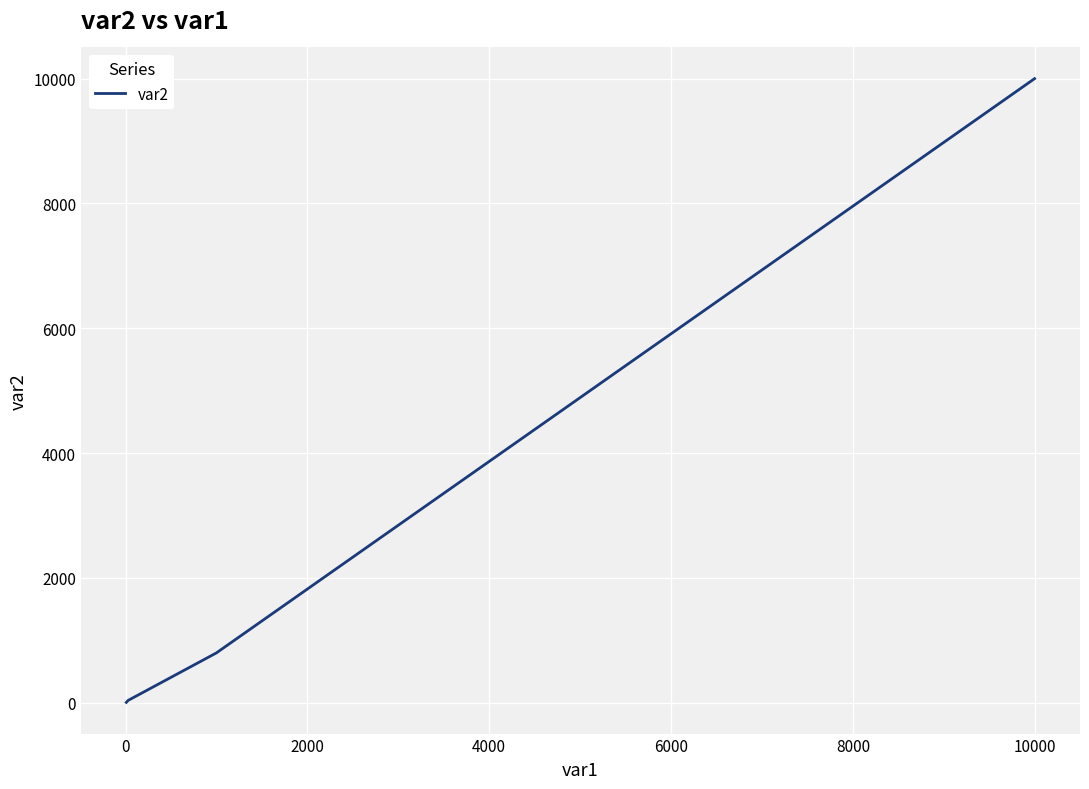

What is the difference between the maximum and minimum values?

9991